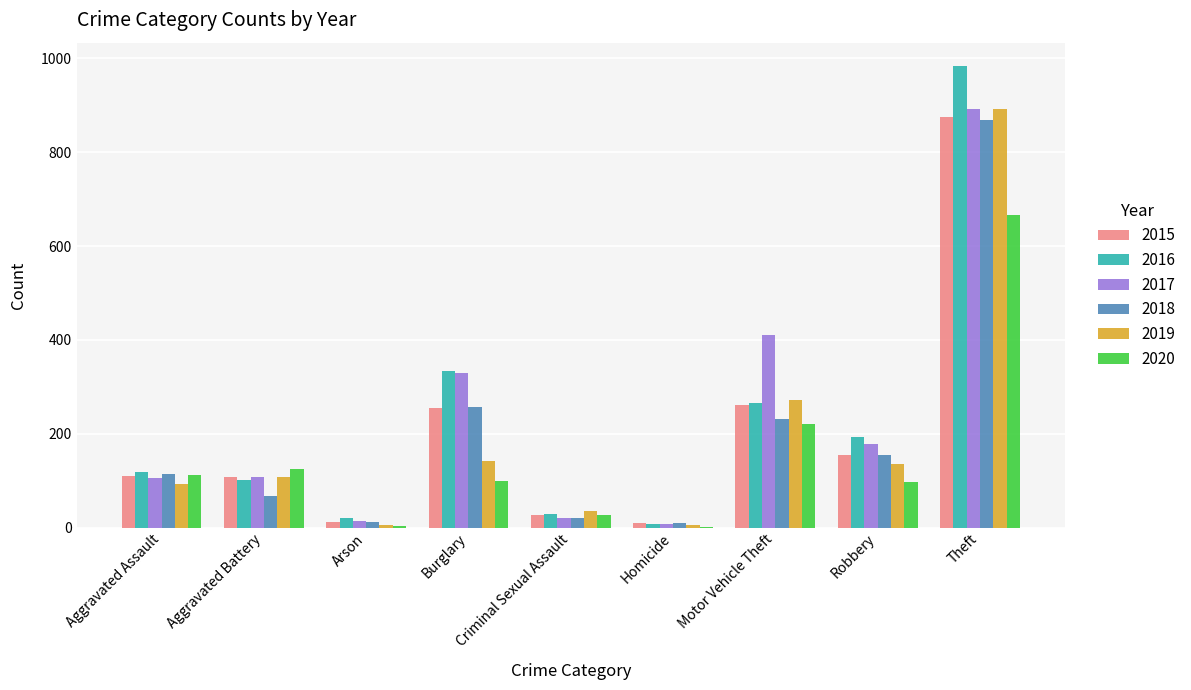

What is the sum of the 2018 values at Motor Vehicle Theft and Burglary?

488